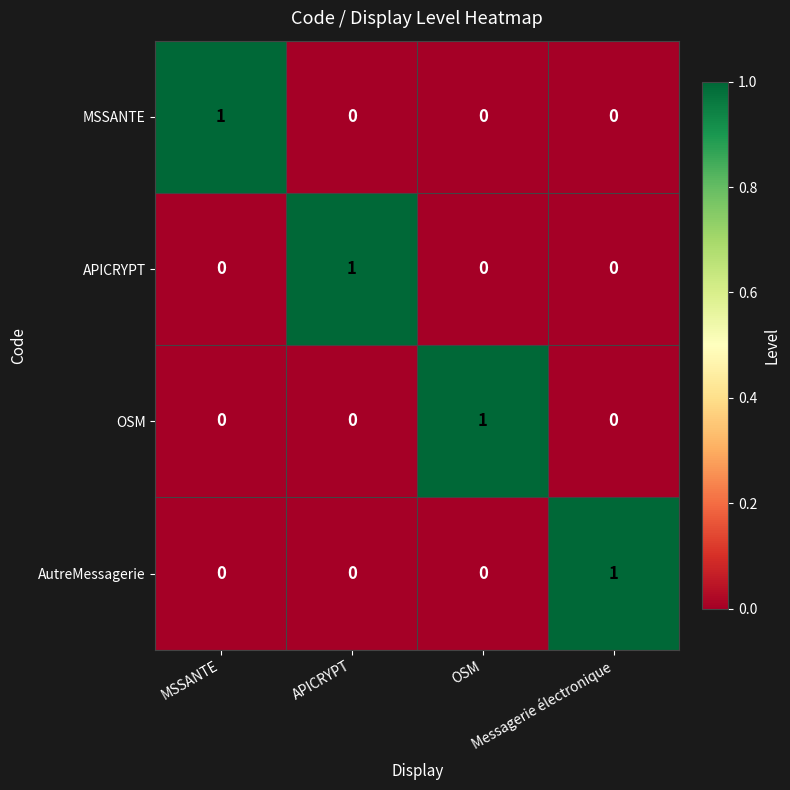

At how many categories does at least one series exceed 0?

4